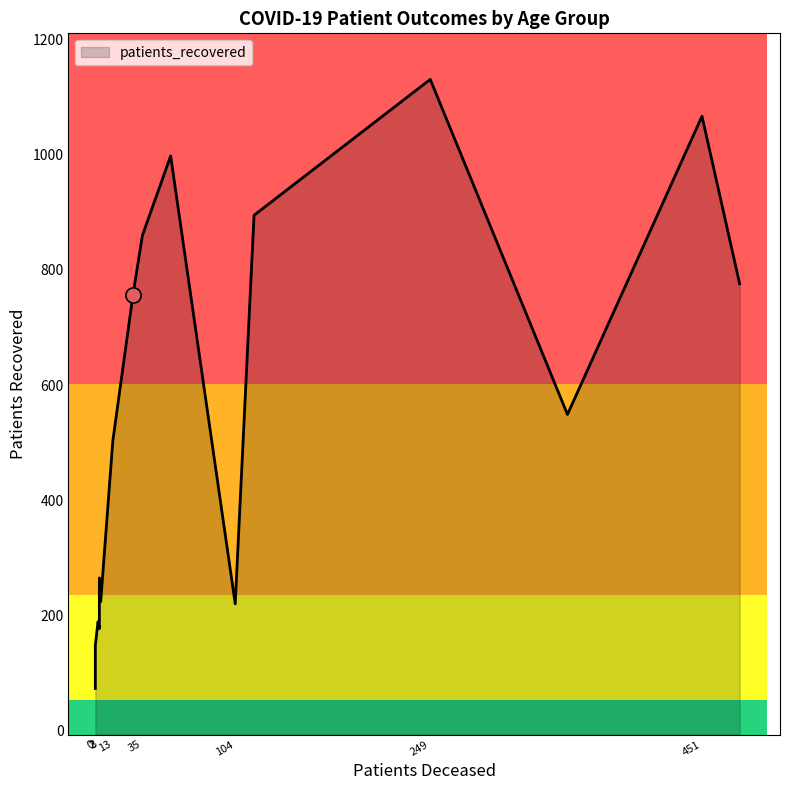

Which series reaches the maximum Y coordinate?

patients_recovered